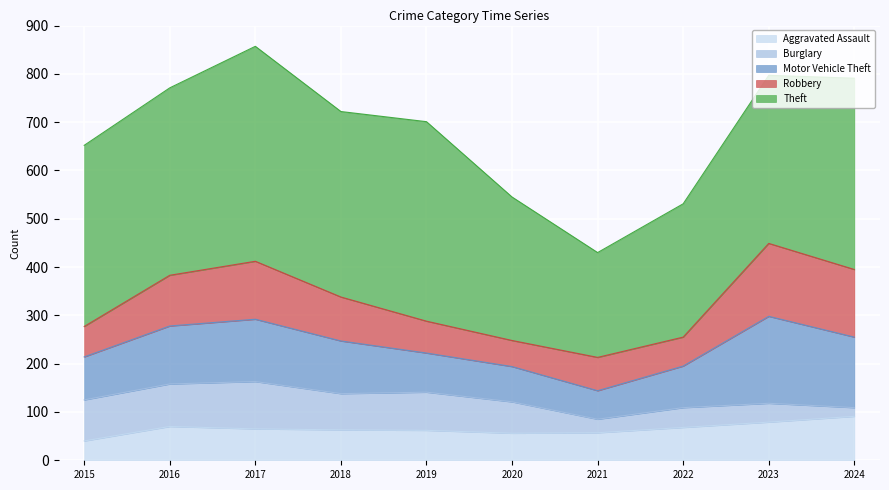

How many data points in Aggravated Assault are above 65?

4